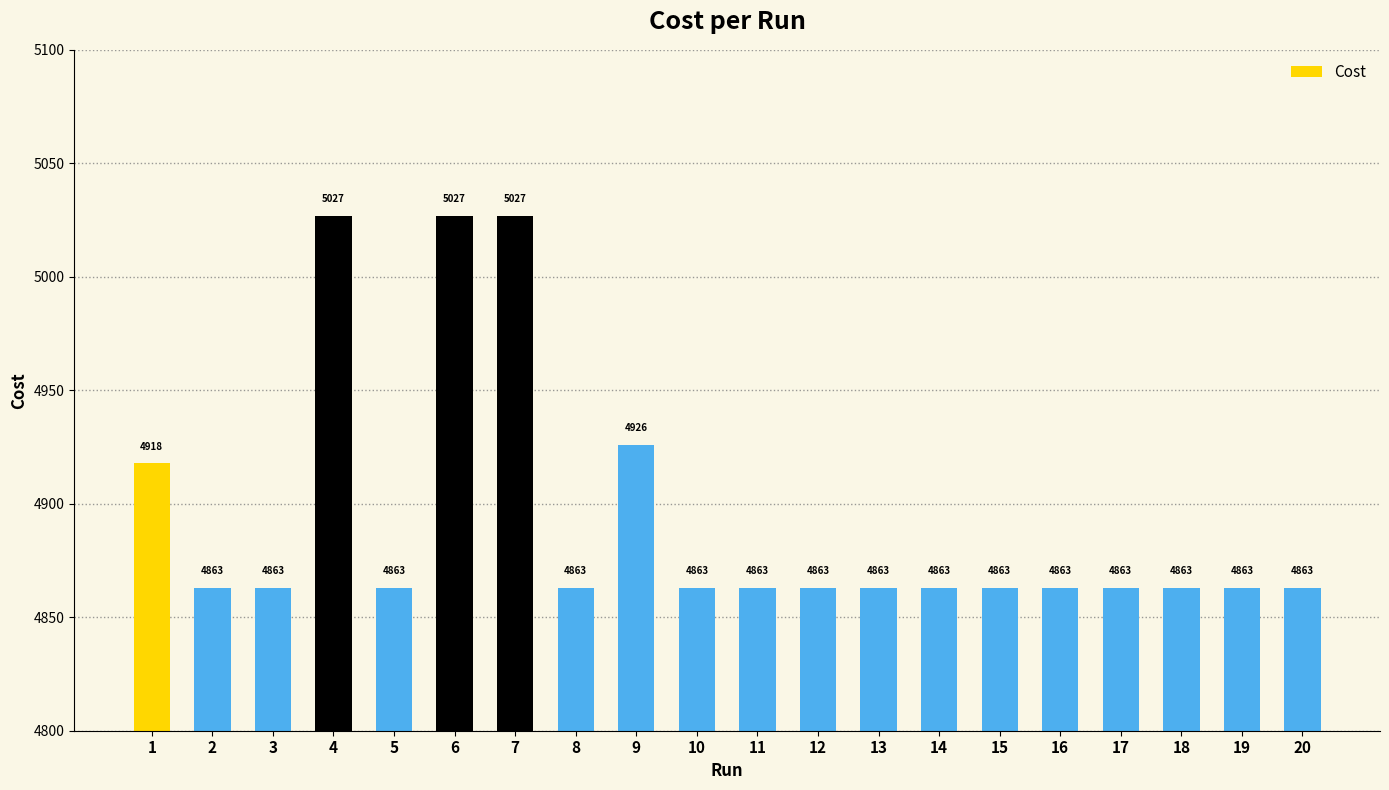

What is the difference between the maximum and minimum values?

164